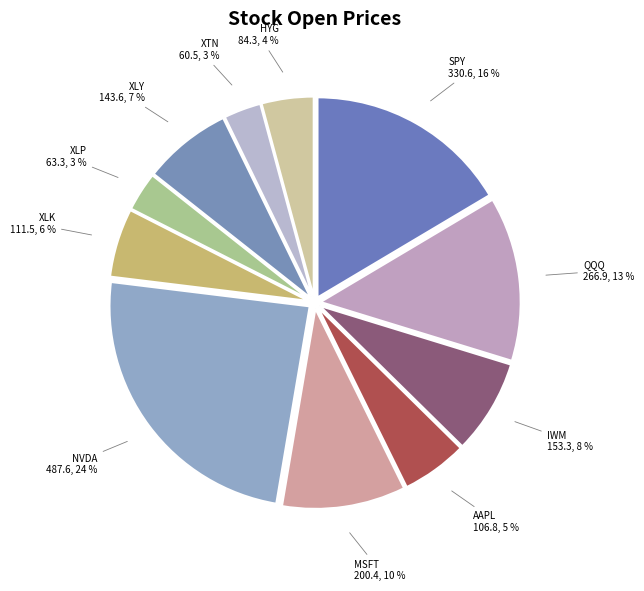

Is it true that MSFT is 10% of the pie?

True